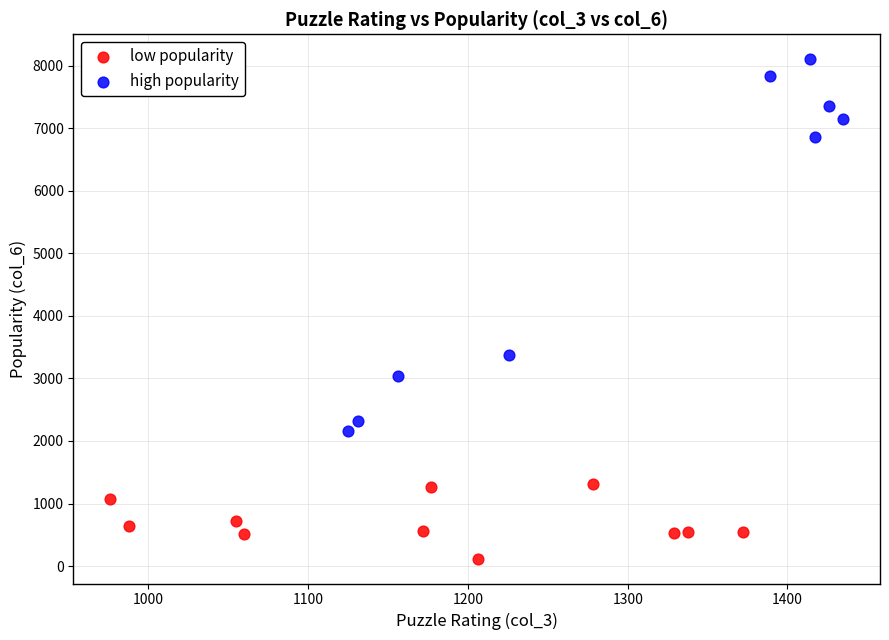

Which series reaches the maximum Y coordinate?

high popularity